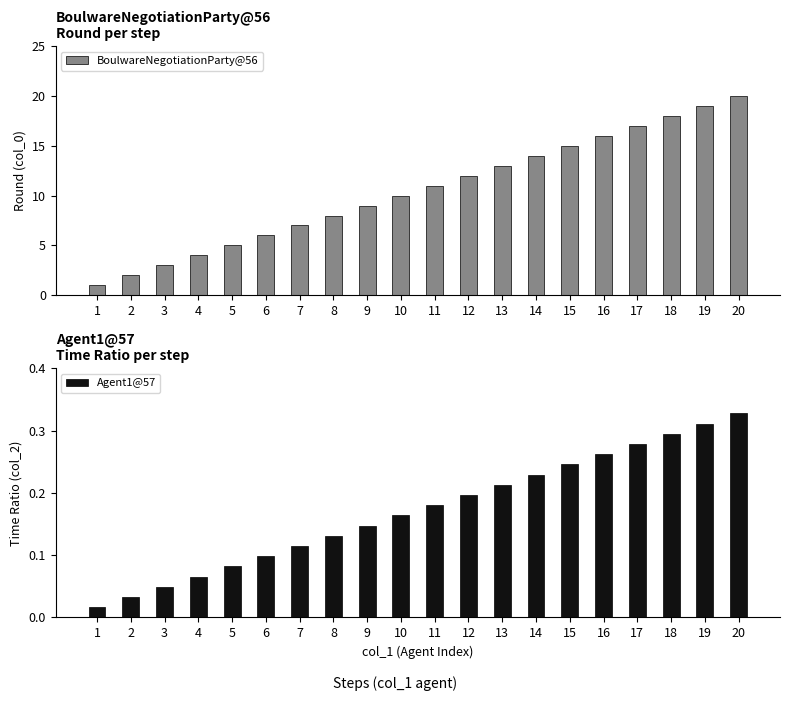

What is the value of the Agent1@57 bar at the 18th from the left?

0.3